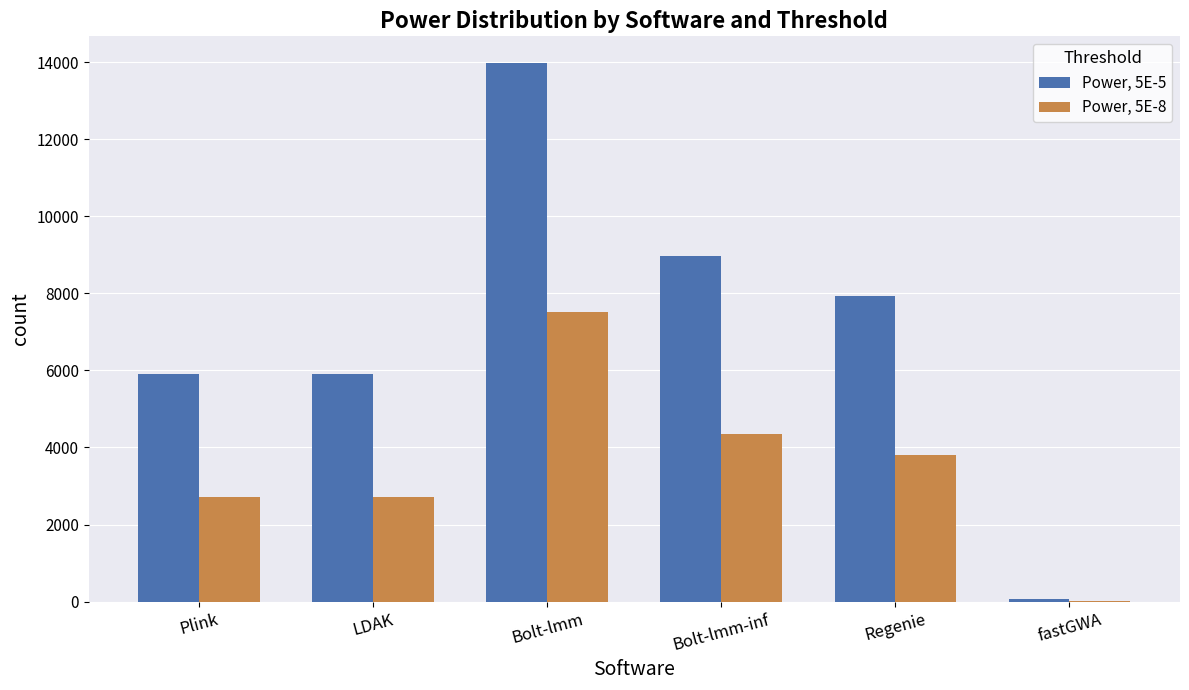

What is the spread (max minus min) of values at Regenie?

4121.8